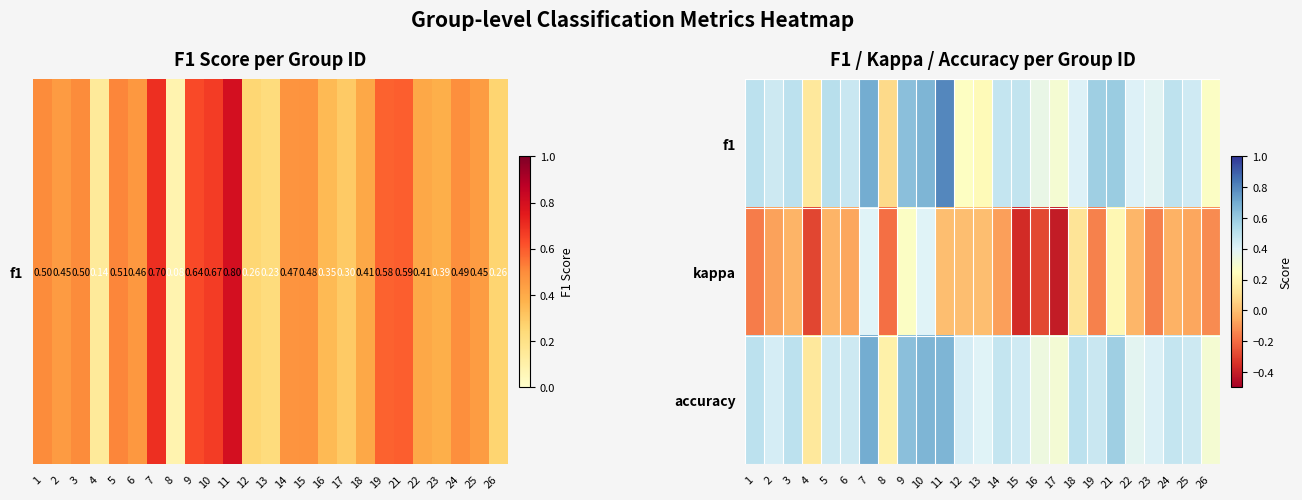

List the series in order of their peak value, highest first.

f1, accuracy, kappa